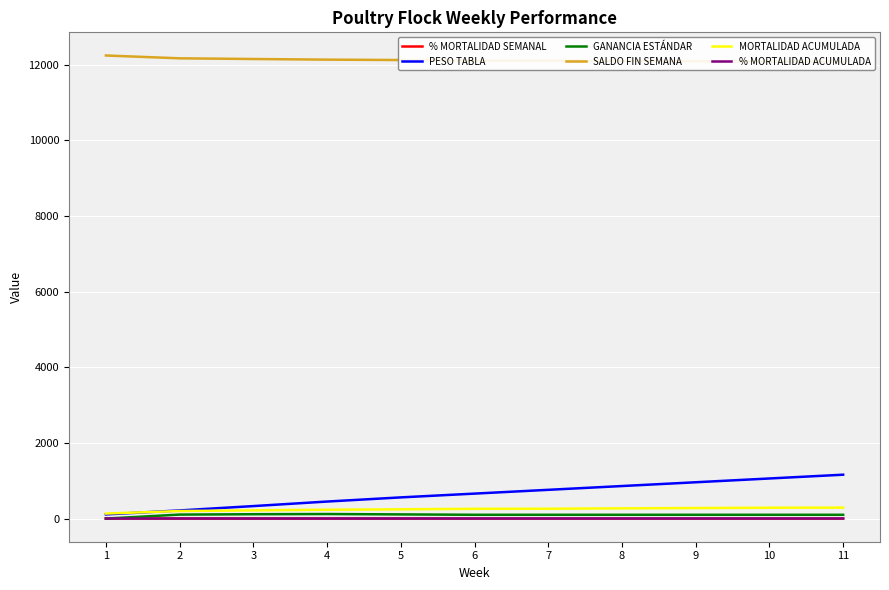

Rank the categories by GANANCIA ESTÁNDAR value from highest to lowest.

4, 3, 5, 2, 6, 7, 8, 9, 10, 11, 1